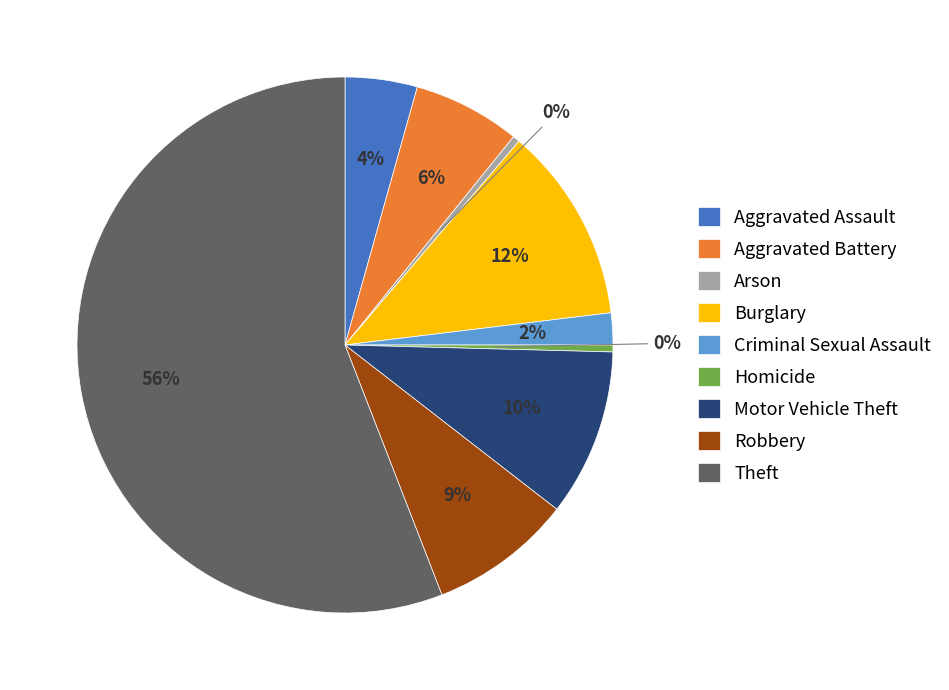

To the nearest percent, what is the average slice percentage?

11%